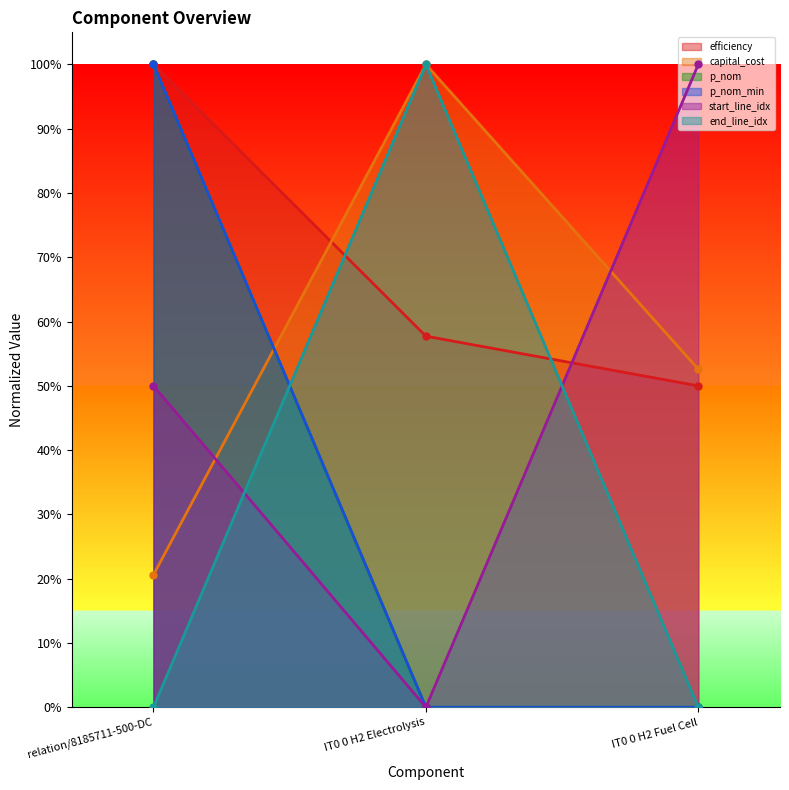

Is it true that start_line_idx equals 0.7 at relation/8185711-500-DC?

False